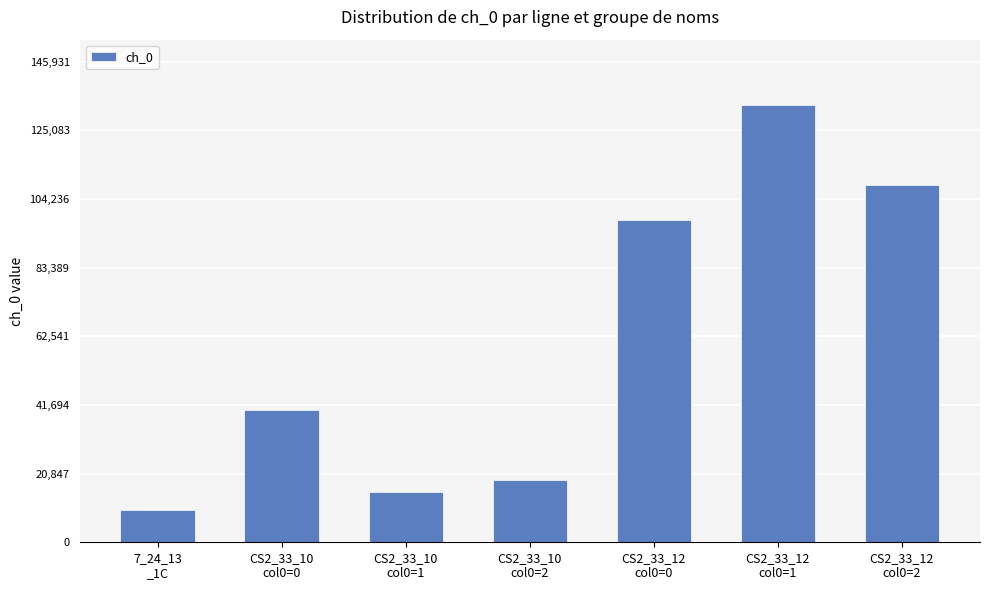

Between CS2_33_10
col0=2 and CS2_33_12
col0=2, which is larger?

CS2_33_12
col0=2